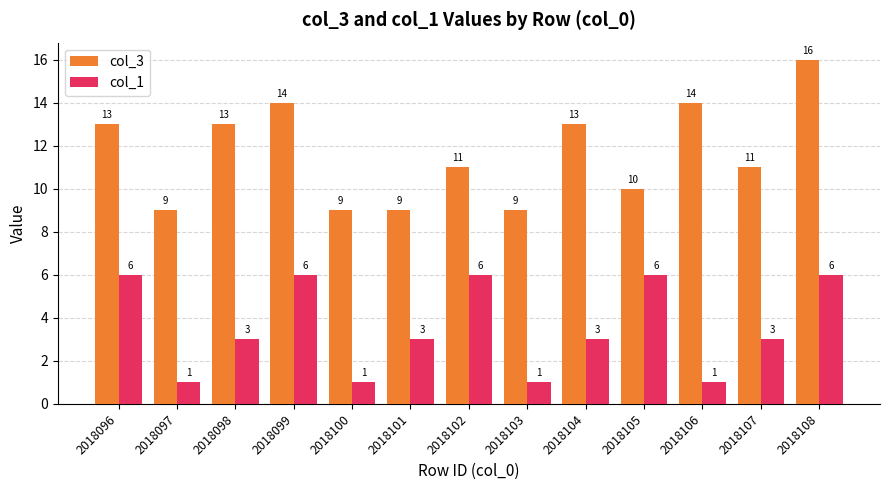

Are the bars grouped side by side (vs. stacked)?

Yes